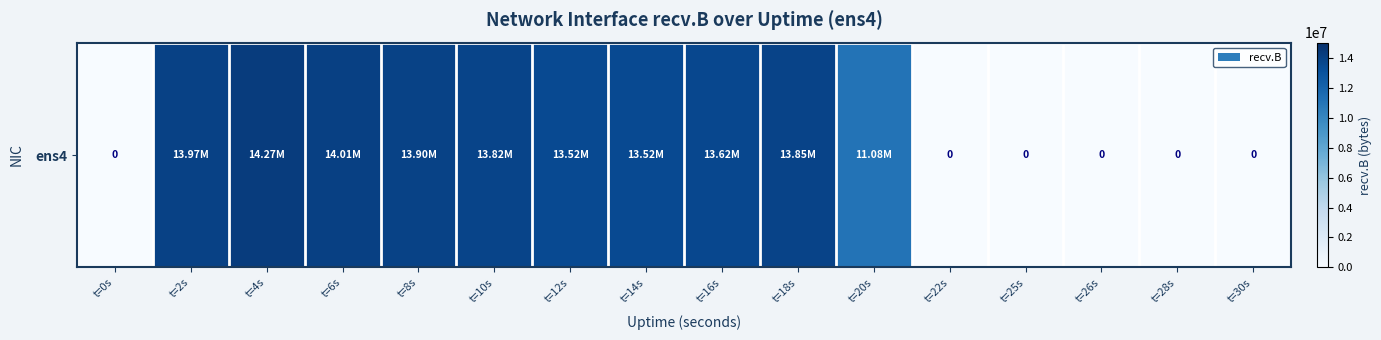

What is the sum of all values?

135558019